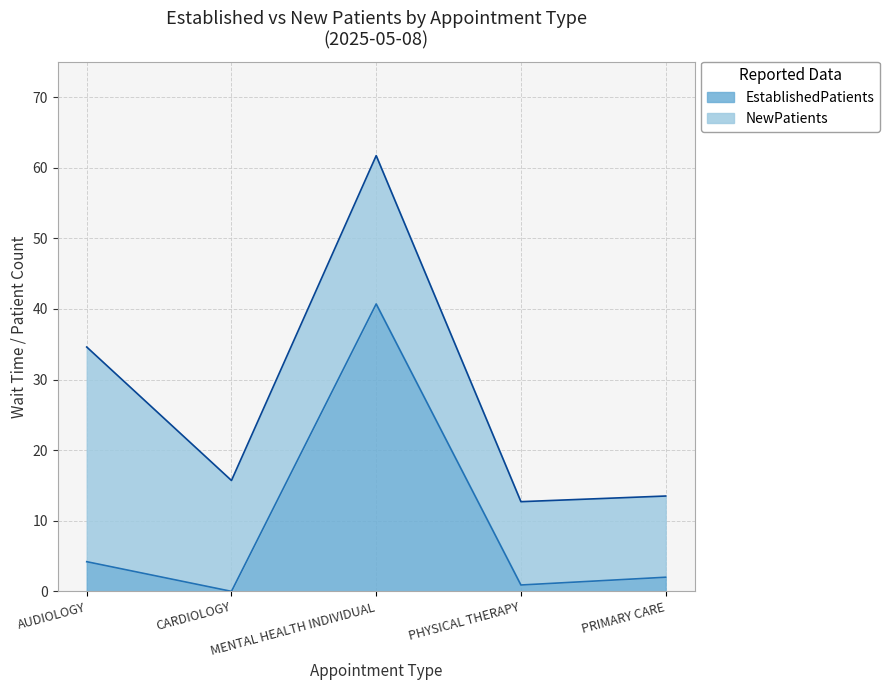

Where is the data nearest to the value 20?

AUDIOLOGY